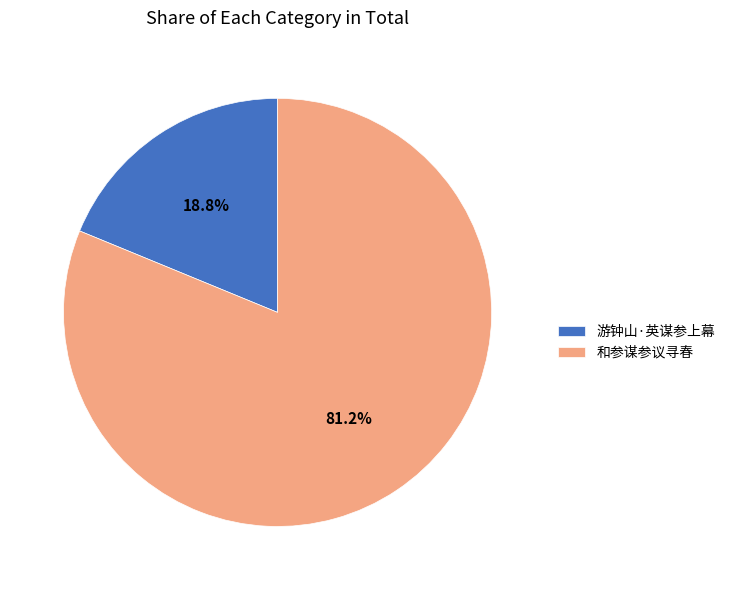

Rank the categories by value from highest to lowest.

和参谋参议寻春, 游钟山·英谋参上幕